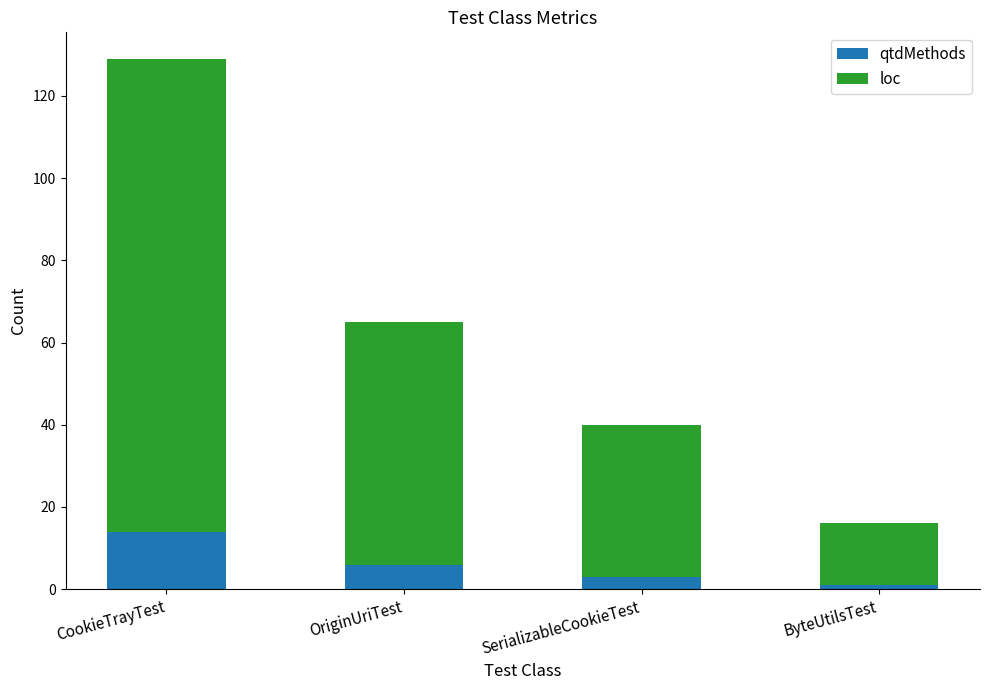

True or false: qtdMethods has a value of 1 at ByteUtilsTest.

True